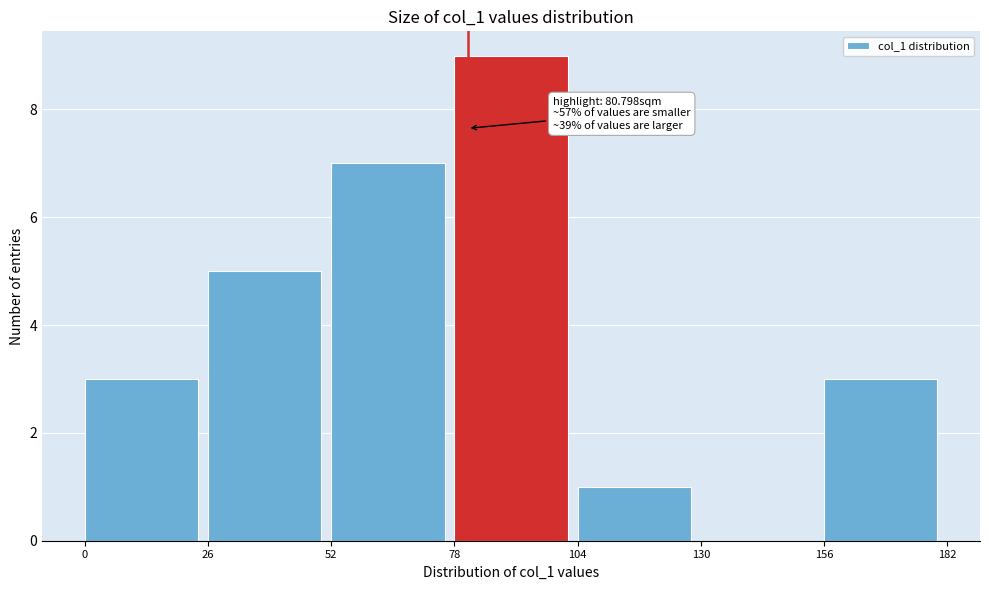

Over which range of the x-axis is the bar tallest?

78 to 104